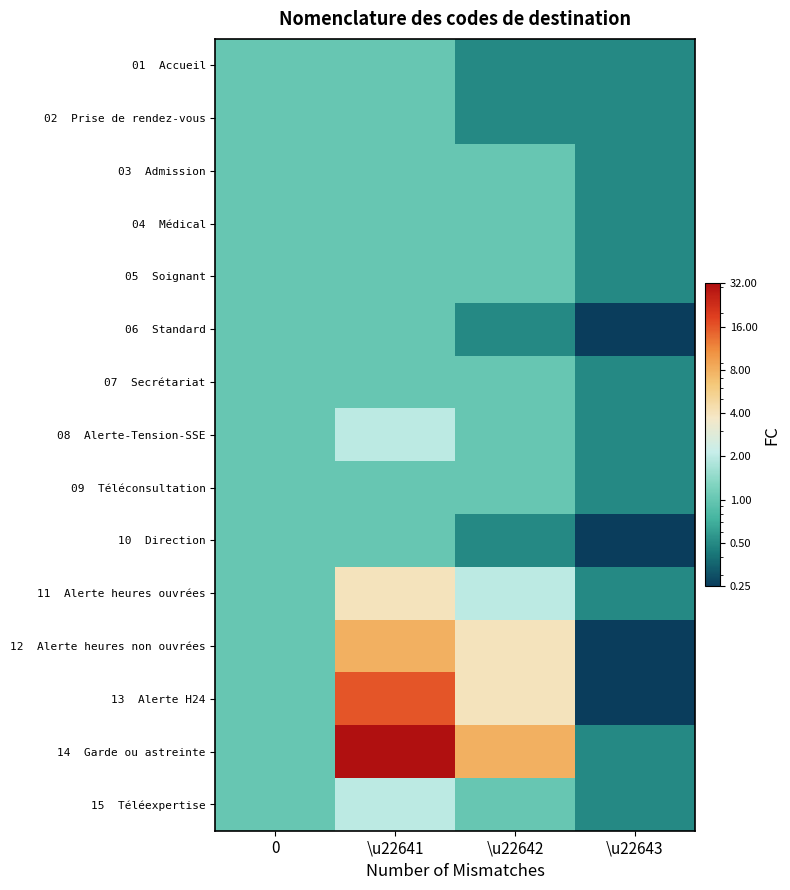

At which category does the chart reach its peak across all series?

\u22641